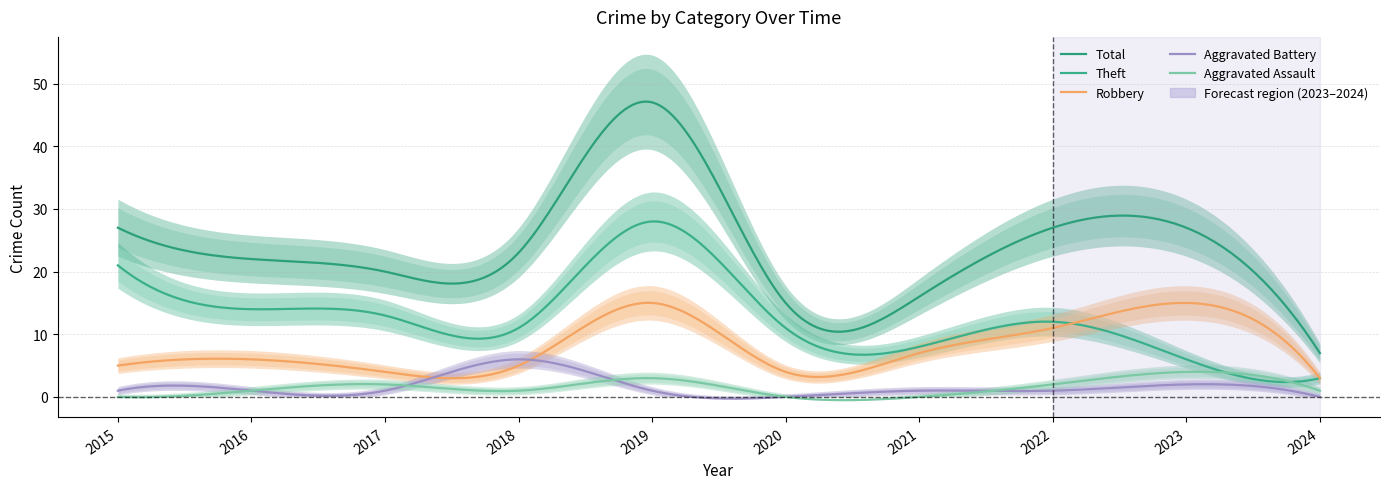

At which category does the chart reach its minimum across all series?

2015